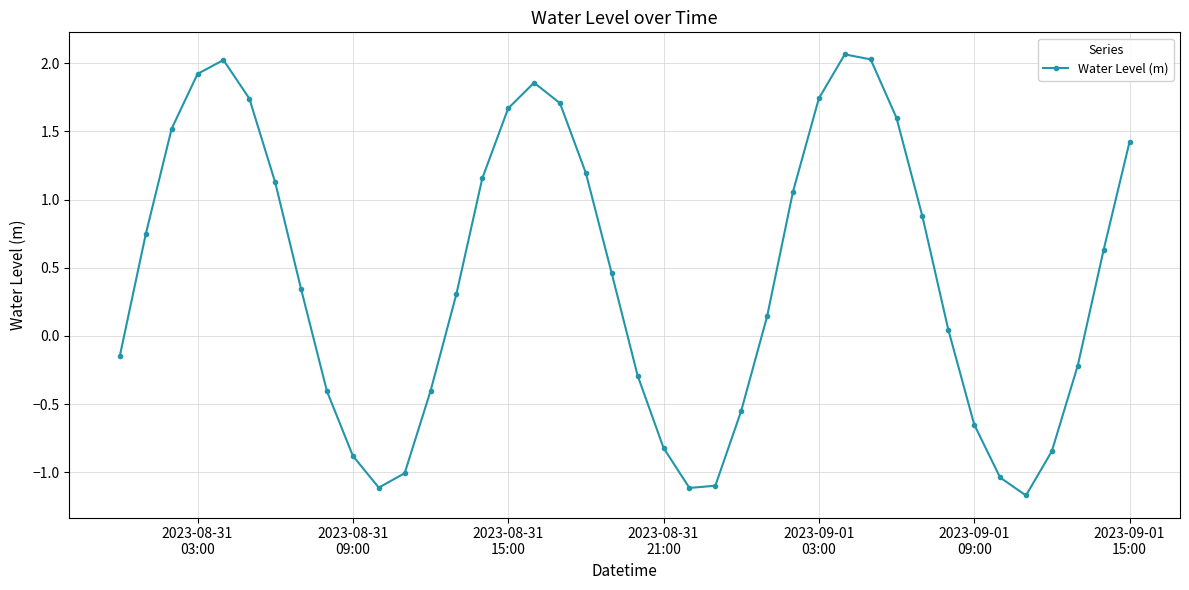

What is the value of the 11th point from the left?

-1.1